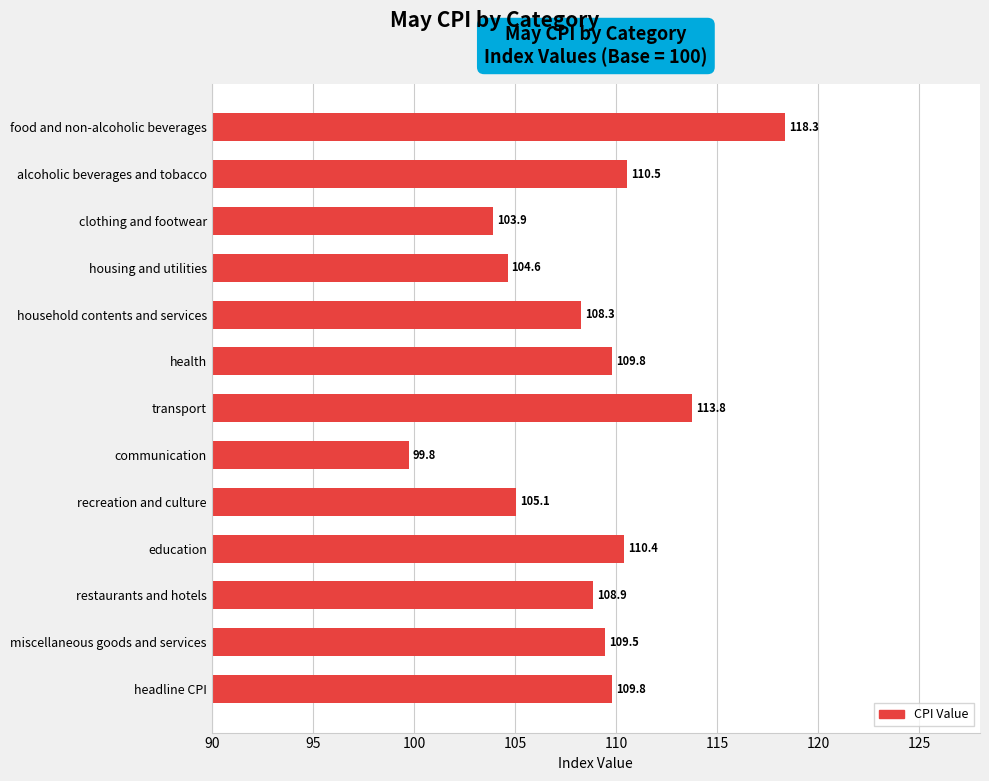

What is the minimum value shown in the chart?

99.8